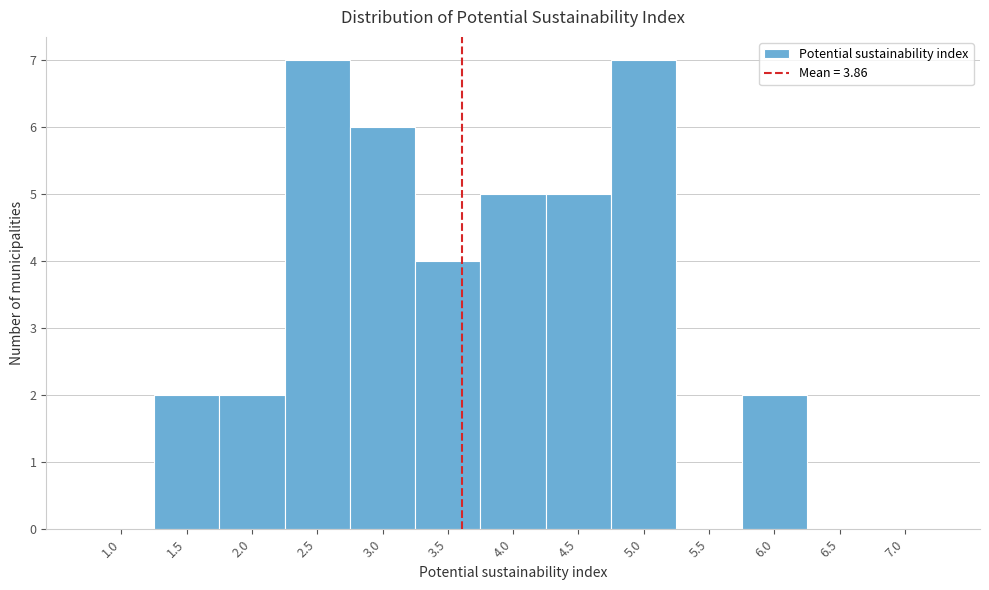

Reading left to right, what are all the values shown in this chart?

1.0=0	1.5=2	2.0=2	2.5=7	3.0=6	3.5=4	4.0=5	4.5=5	5.0=7	5.5=0	6.0=2	6.5=0	7.0=0